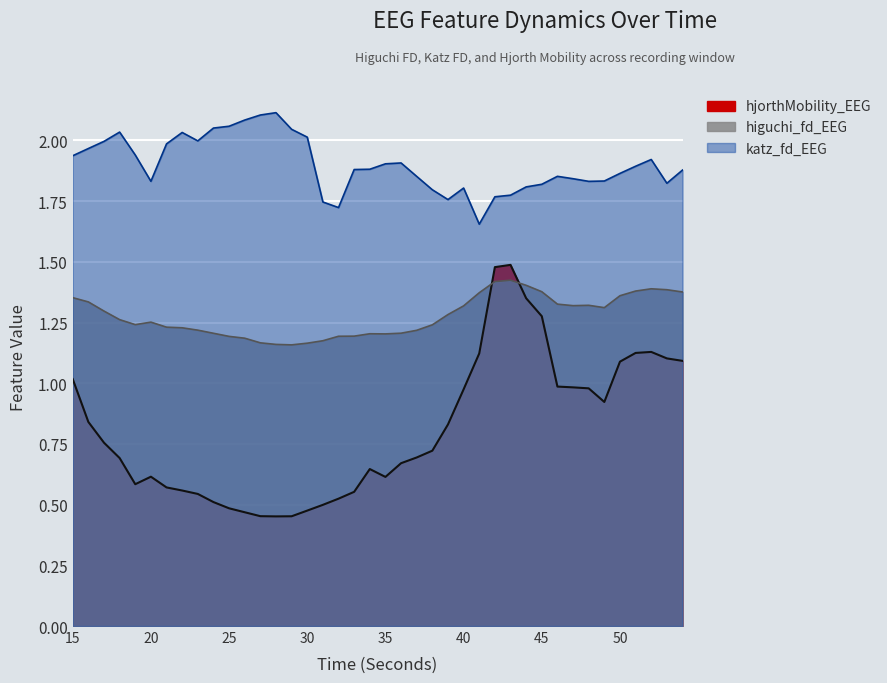

Where is the first local minimum for katz_fd_EEG?

20